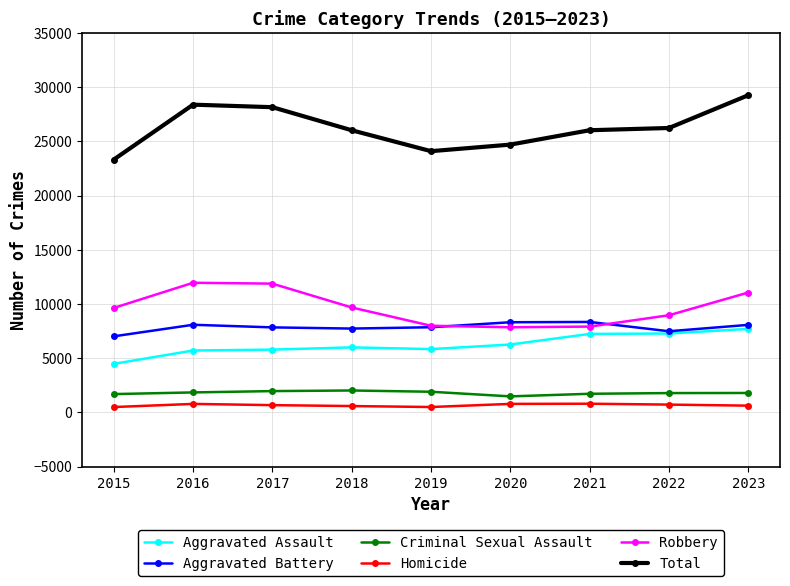

What is the lowest value of the Robbery series?

7855